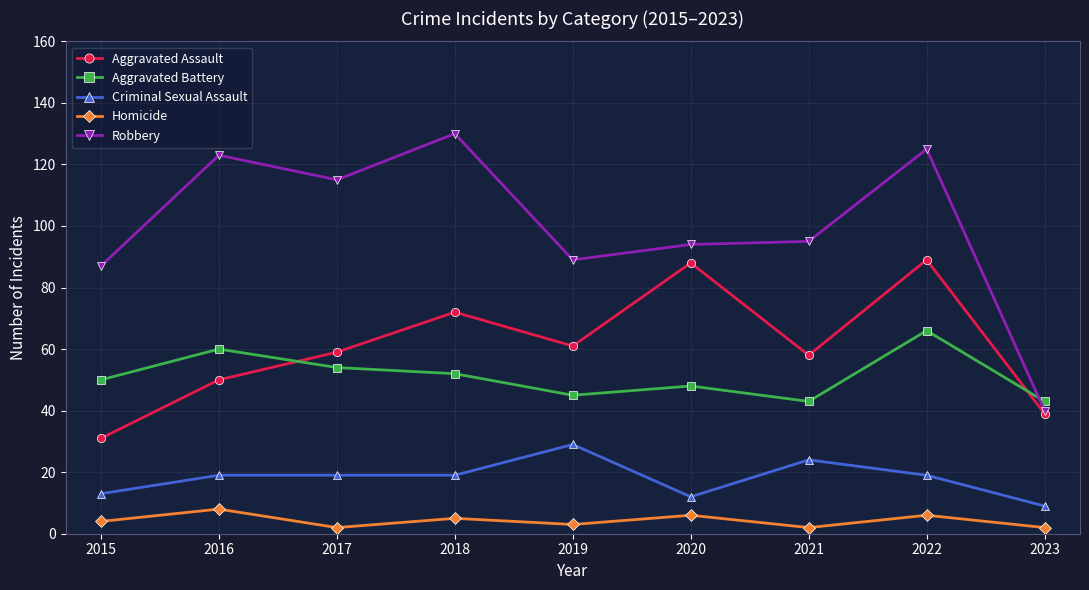

Reading left to right, what are all the values shown in this chart?

Aggravated Assault: 2015=31	2016=50	2017=59	2018=72	2019=61	2020=88	2021=58	2022=89	2023=39
Aggravated Battery: 2015=50	2016=60	2017=54	2018=52	2019=45	2020=48	2021=43	2022=66	2023=43
Criminal Sexual Assault: 2015=13	2016=19	2017=19	2018=19	2019=29	2020=12	2021=24	2022=19	2023=9
Homicide: 2015=4	2016=8	2017=2	2018=5	2019=3	2020=6	2021=2	2022=6	2023=2
Robbery: 2015=87	2016=123	2017=115	2018=130	2019=89	2020=94	2021=95	2022=125	2023=40